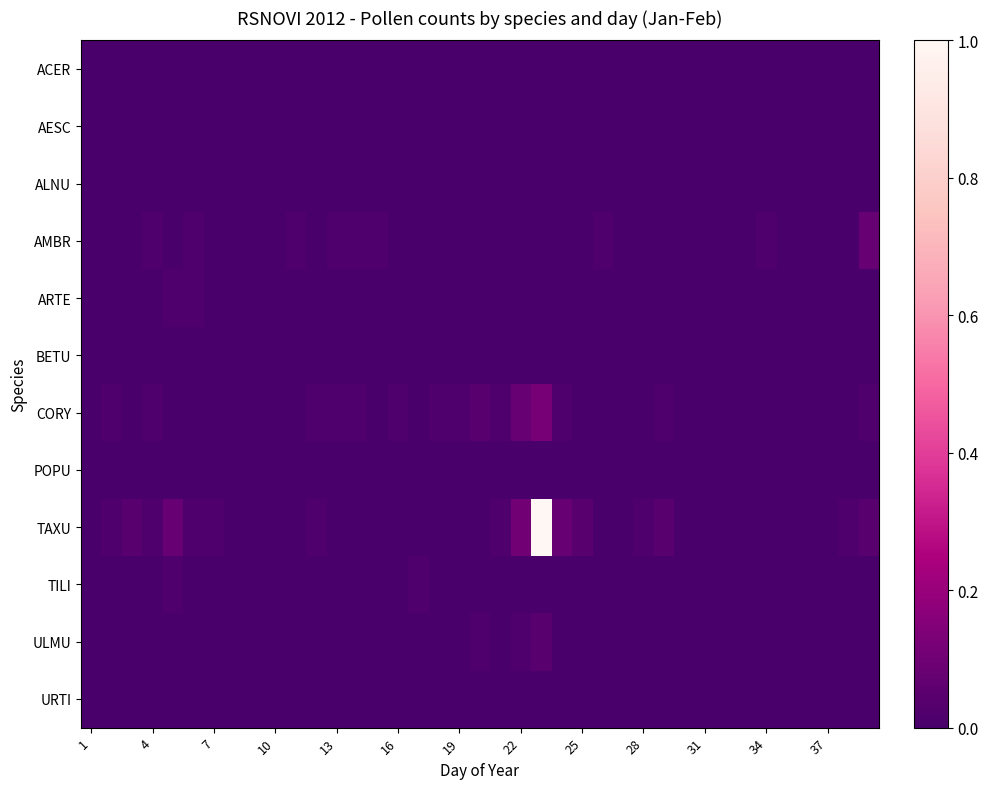

Reading right to left, list all the values displayed in this chart.

ACER: 0.0	0.0	0.0	0.0	0.0	0.0	0.0	0.0	0.0	0.0	0.0	0.0	0.0	0.0	0.0	0.0	0.0	0.0	0.0	0.0	0.0	0.0	0.0	0.0	0.0	0.0	0.0	0.0	0.0	0.0	0.0	0.0	0.0	0.0	0.0	0.0	0.0	0.0	0.0
AESC: 0.0	0.0	0.0	0.0	0.0	0.0	0.0	0.0	0.0	0.0	0.0	0.0	0.0	0.0	0.0	0.0	0.0	0.0	0.0	0.0	0.0	0.0	0.0	0.0	0.0	0.0	0.0	0.0	0.0	0.0	0.0	0.0	0.0	0.0	0.0	0.0	0.0	0.0	0.0
ALNU: 0.0	0.0	0.0	0.0	0.0	0.0	0.0	0.0	0.0	0.0	0.0	0.0	0.0	0.0	0.0	0.0	0.0	0.0	0.0	0.0	0.0	0.0	0.0	0.0	0.0	0.0	0.0	0.0	0.0	0.0	0.0	0.0	0.0	0.0	0.0	0.0	0.0	0.0	0.0
AMBR: 0.1	0.0	0.0	0.0	0.0	0.0	0.0	0.0	0.0	0.0	0.0	0.0	0.0	0.0	0.0	0.0	0.0	0.0	0.0	0.0	0.0	0.0	0.0	0.0	0.0	0.0	0.0	0.0	0.0	0.0	0.0	0.0	0.0	0.0	0.0	0.0	0.0	0.0	0.0
ARTE: 0.0	0.0	0.0	0.0	0.0	0.0	0.0	0.0	0.0	0.0	0.0	0.0	0.0	0.0	0.0	0.0	0.0	0.0	0.0	0.0	0.0	0.0	0.0	0.0	0.0	0.0	0.0	0.0	0.0	0.0	0.0	0.0	0.0	0.0	0.0	0.0	0.0	0.0	0.0
BETU: 0.0	0.0	0.0	0.0	0.0	0.0	0.0	0.0	0.0	0.0	0.0	0.0	0.0	0.0	0.0	0.0	0.0	0.0	0.0	0.0	0.0	0.0	0.0	0.0	0.0	0.0	0.0	0.0	0.0	0.0	0.0	0.0	0.0	0.0	0.0	0.0	0.0	0.0	0.0
CORY: 0.0	0.0	0.0	0.0	0.0	0.0	0.0	0.0	0.0	0.0	0.0	0.0	0.0	0.0	0.0	0.0	0.1	0.1	0.0	0.0	0.0	0.0	0.0	0.0	0.0	0.0	0.0	0.0	0.0	0.0	0.0	0.0	0.0	0.0	0.0	0.0	0.0	0.0	0.0
POPU: 0.0	0.0	0.0	0.0	0.0	0.0	0.0	0.0	0.0	0.0	0.0	0.0	0.0	0.0	0.0	0.0	0.0	0.0	0.0	0.0	0.0	0.0	0.0	0.0	0.0	0.0	0.0	0.0	0.0	0.0	0.0	0.0	0.0	0.0	0.0	0.0	0.0	0.0	0.0
TAXU: 0.0	0.0	0.0	0.0	0.0	0.0	0.0	0.0	0.0	0.0	0.0	0.0	0.0	0.0	0.0	0.1	1.0	0.1	0.0	0.0	0.0	0.0	0.0	0.0	0.0	0.0	0.0	0.0	0.0	0.0	0.0	0.0	0.0	0.0	0.1	0.0	0.0	0.0	0.0
TILI: 0.0	0.0	0.0	0.0	0.0	0.0	0.0	0.0	0.0	0.0	0.0	0.0	0.0	0.0	0.0	0.0	0.0	0.0	0.0	0.0	0.0	0.0	0.0	0.0	0.0	0.0	0.0	0.0	0.0	0.0	0.0	0.0	0.0	0.0	0.0	0.0	0.0	0.0	0.0
ULMU: 0.0	0.0	0.0	0.0	0.0	0.0	0.0	0.0	0.0	0.0	0.0	0.0	0.0	0.0	0.0	0.0	0.0	0.0	0.0	0.0	0.0	0.0	0.0	0.0	0.0	0.0	0.0	0.0	0.0	0.0	0.0	0.0	0.0	0.0	0.0	0.0	0.0	0.0	0.0
URTI: 0.0	0.0	0.0	0.0	0.0	0.0	0.0	0.0	0.0	0.0	0.0	0.0	0.0	0.0	0.0	0.0	0.0	0.0	0.0	0.0	0.0	0.0	0.0	0.0	0.0	0.0	0.0	0.0	0.0	0.0	0.0	0.0	0.0	0.0	0.0	0.0	0.0	0.0	0.0